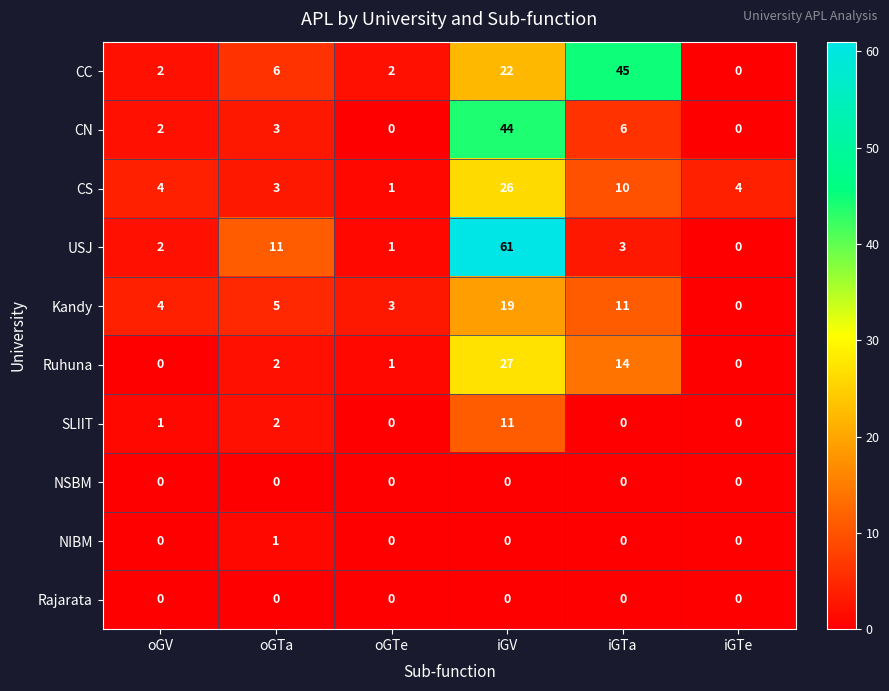

How many data points does each series have?

6